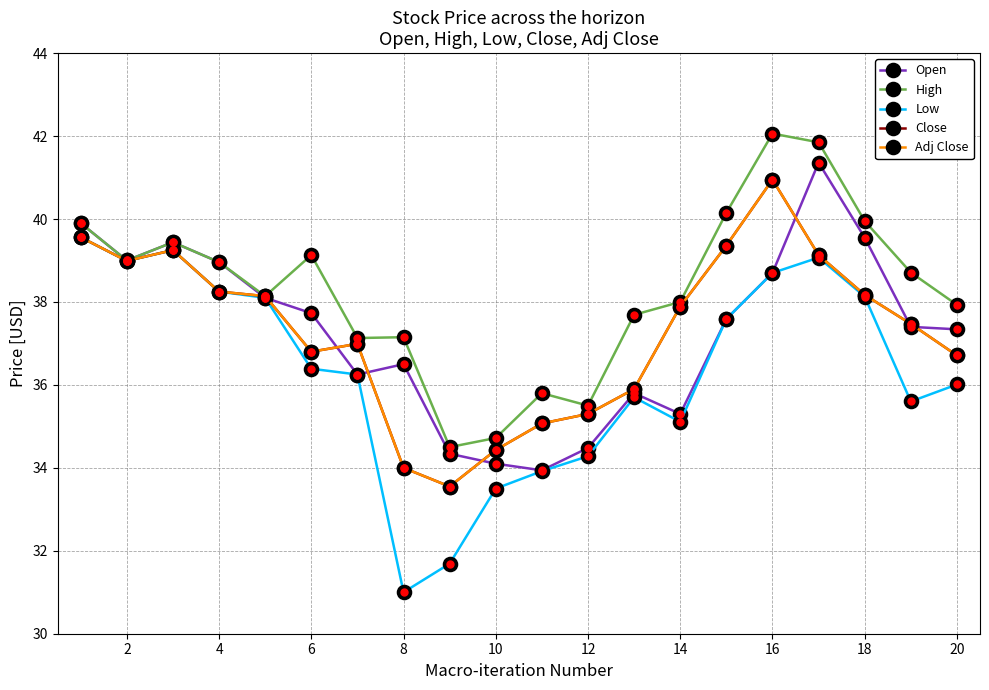

Is this an area chart (filled region under the line)?

No